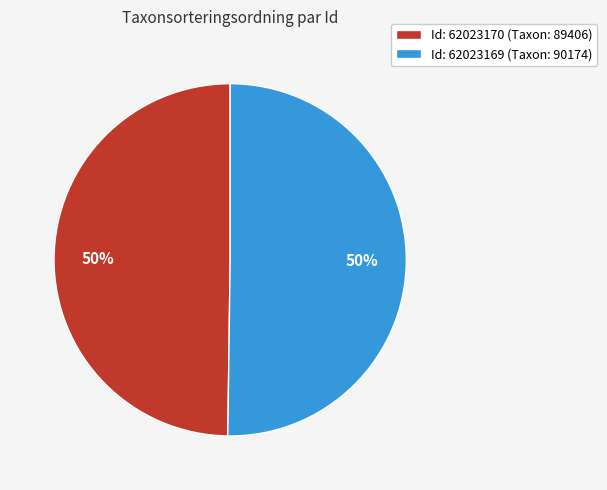

To the nearest percent, what portion does Id: 62023170 (Taxon: 89406) represent?

50%